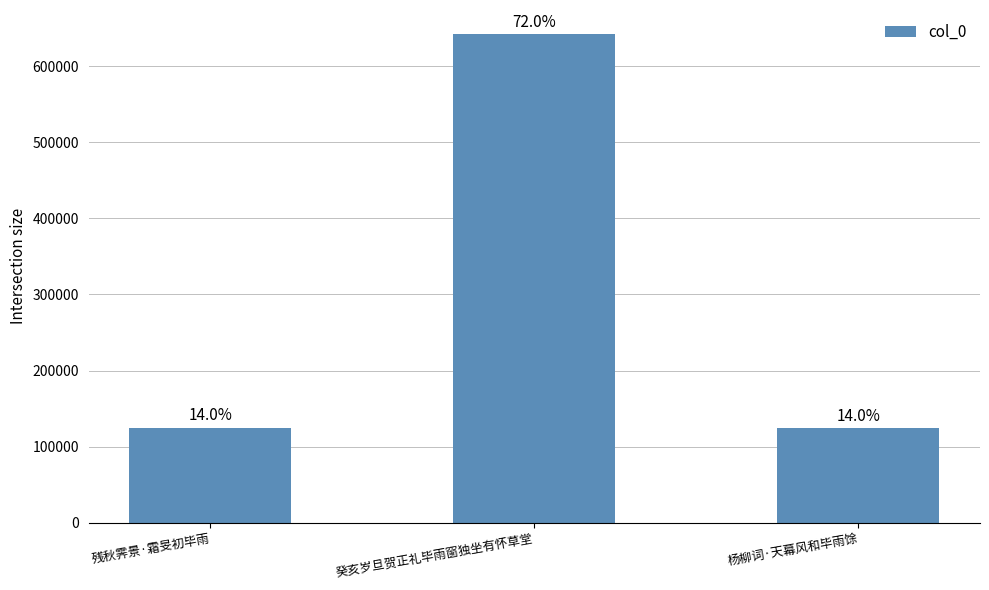

Is it true that the value at 杨柳词·天幕风和毕雨馀 is 68113?

False